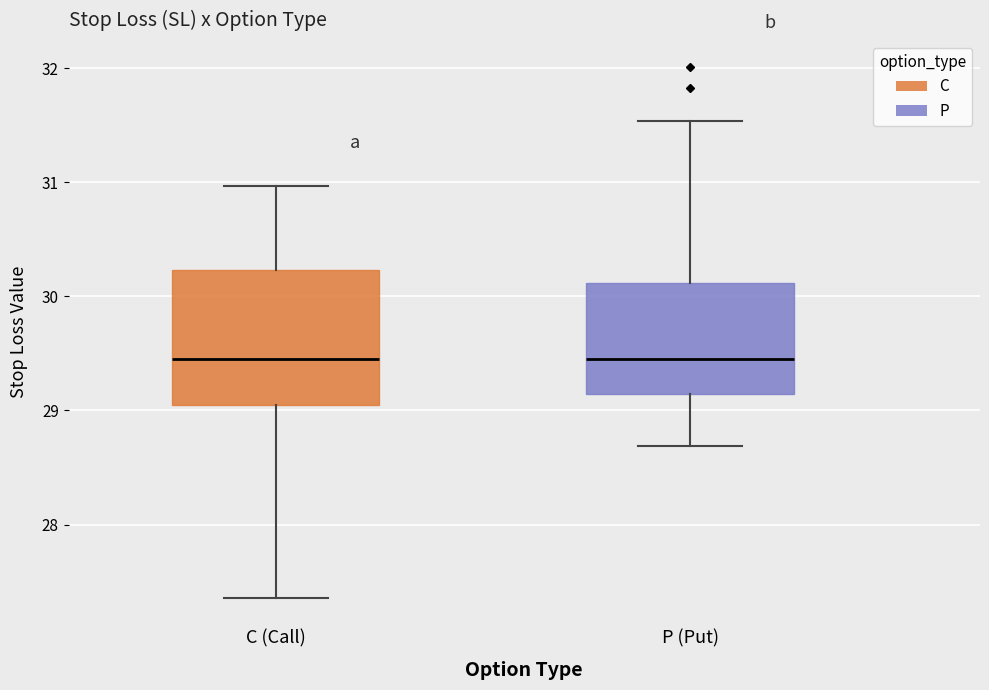

Reading left to right, read every box against the y-axis: the position of its median line, the range the box covers, and the ends of its whiskers. The values are not printed on the chart, so give them approximately, as read against the axis.

C (Call): median 29.5, box 29.0 to 30.2, whiskers 27.4 to 31.0
P (Put): median 29.5, box 29.1 to 30.1, whiskers 28.7 to 31.5